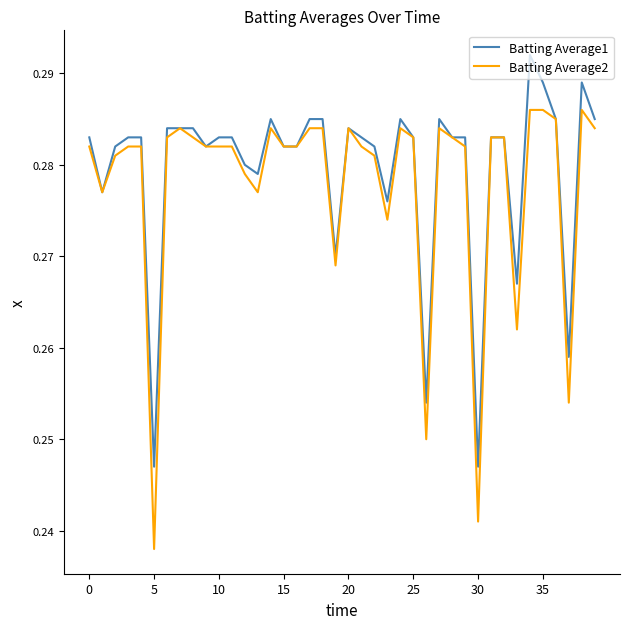

Rank the series by their maximum value, from lowest to highest.

Batting Average2, Batting Average1